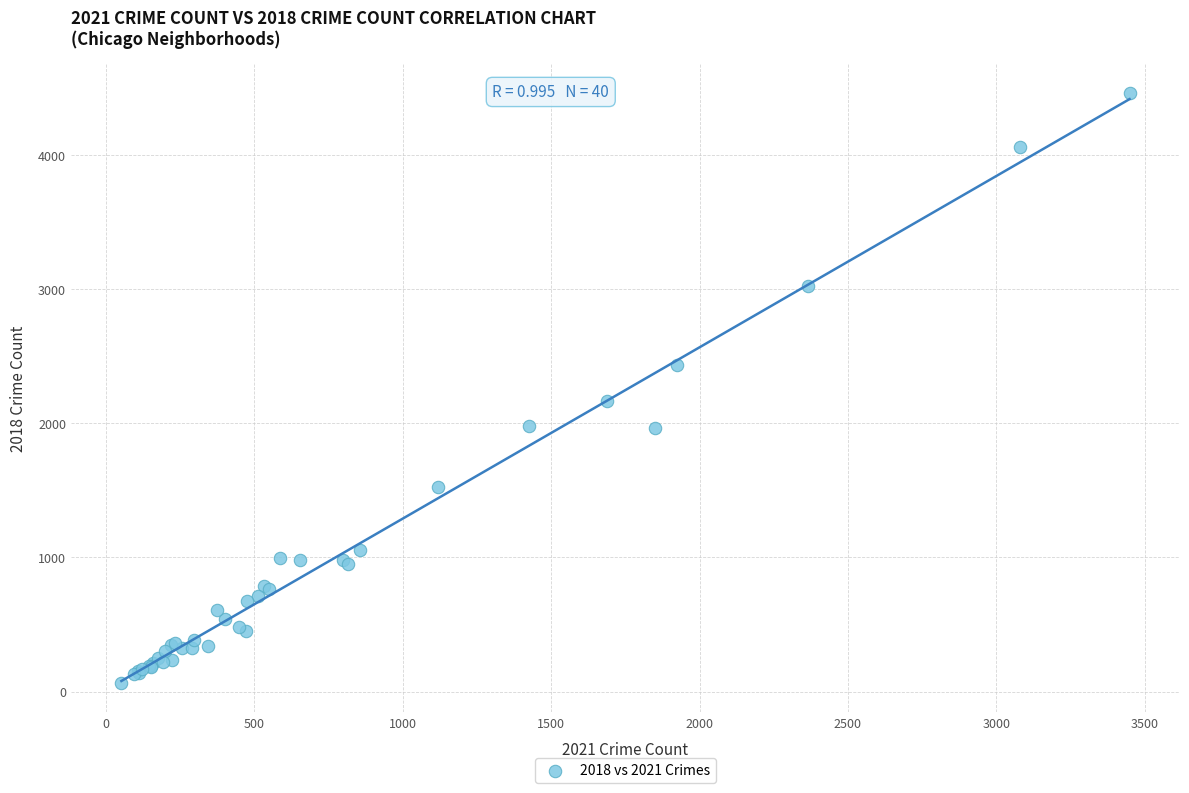

What Y value in the scatter plot is closest to 2261?

2168